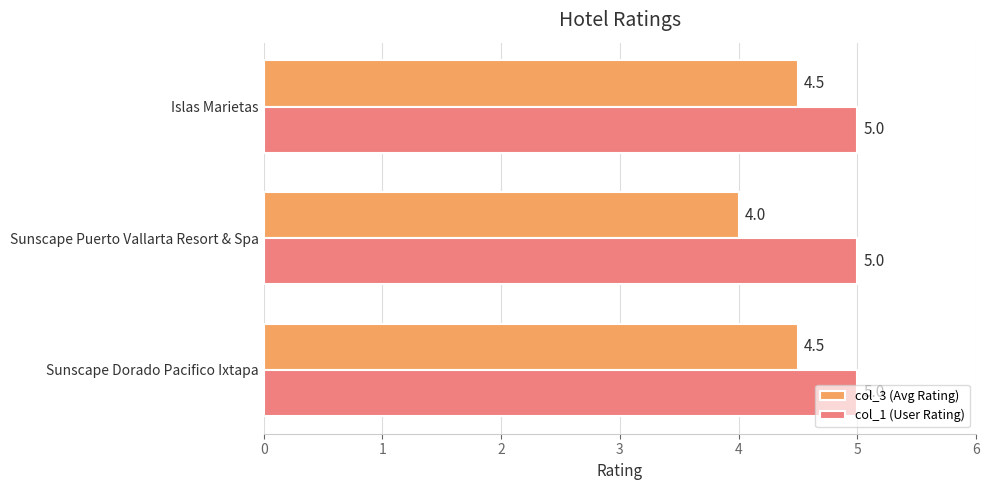

What is the spread (max minus min) of values at Sunscape Puerto Vallarta Resort & Spa?

1.0